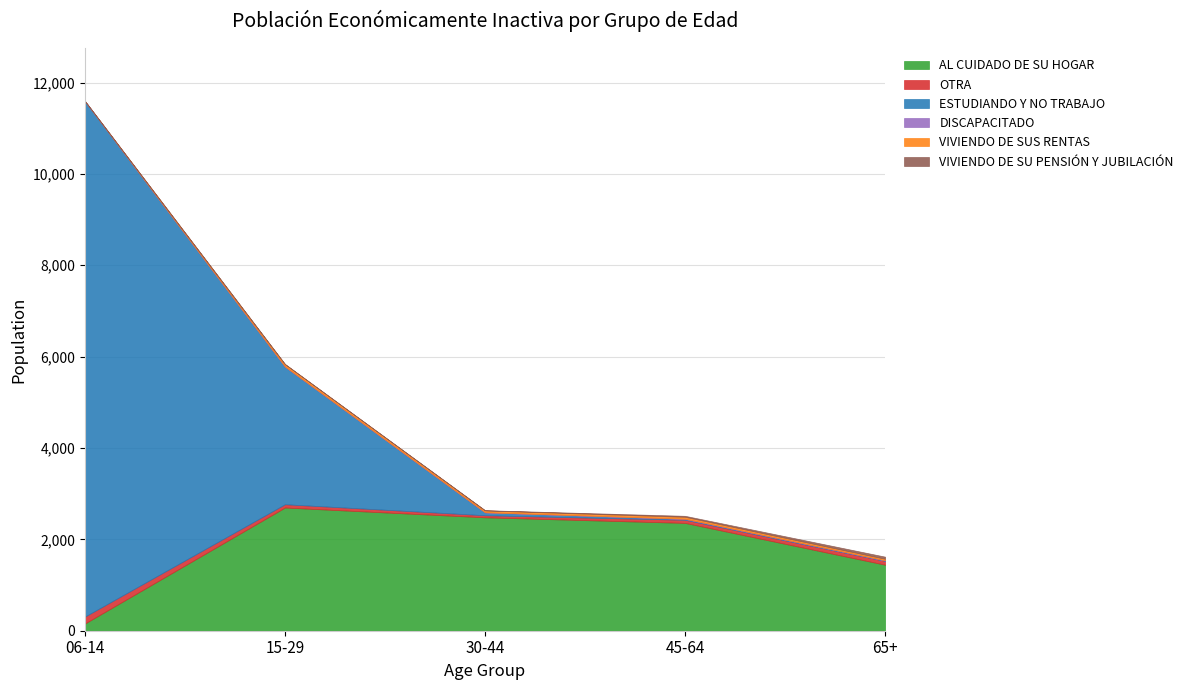

What is the total value across all series at 06-14?

11595